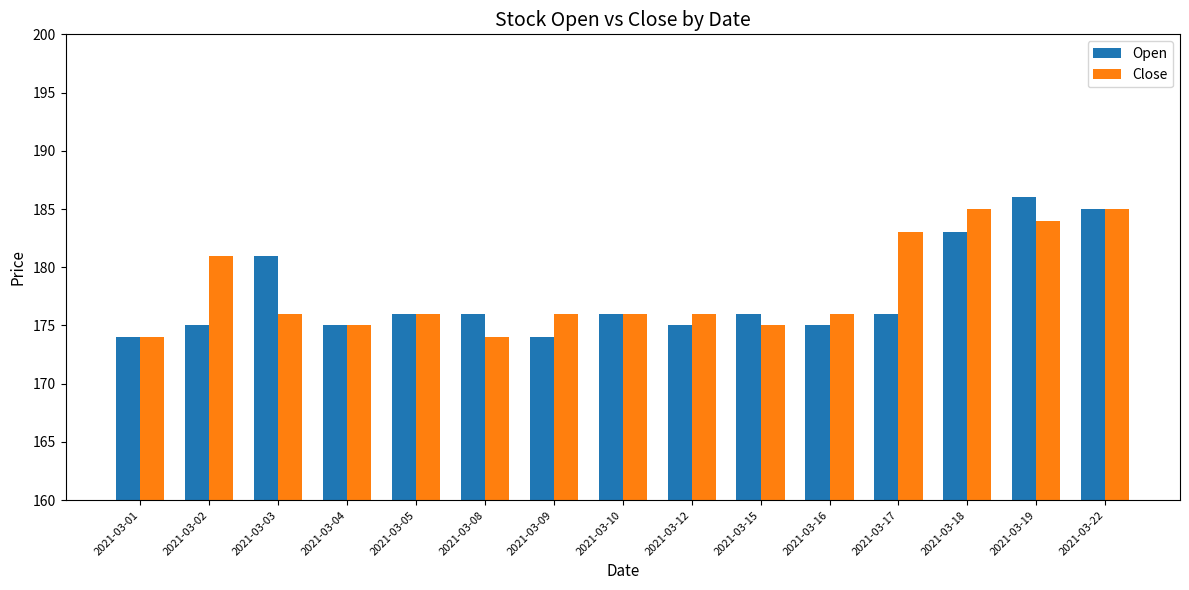

What are all the series names shown in the legend?

Open, Close